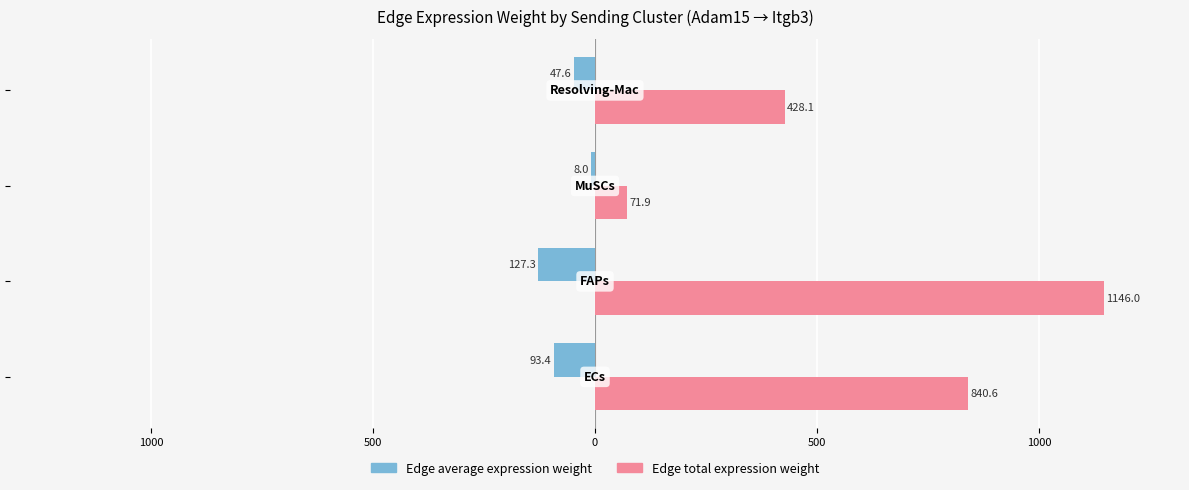

What are all the series names shown in the legend?

Edge average expression weight, Edge total expression weight